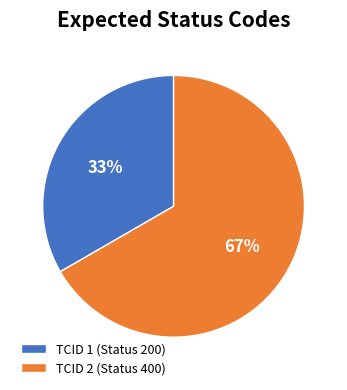

Which slice is the largest?

TCID 2 (Status 400)